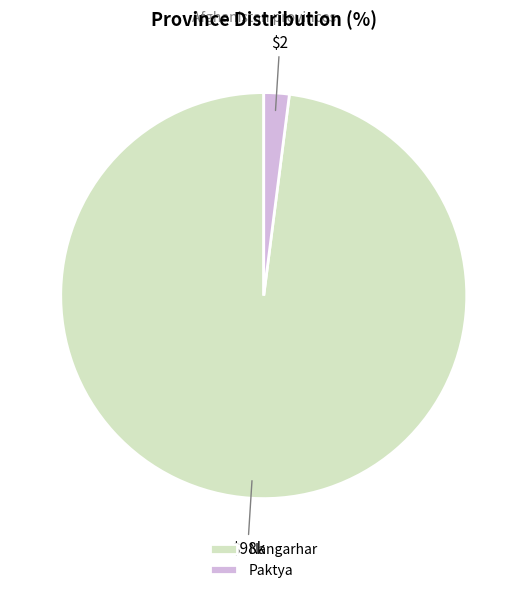

How many slices are in this pie chart?

2